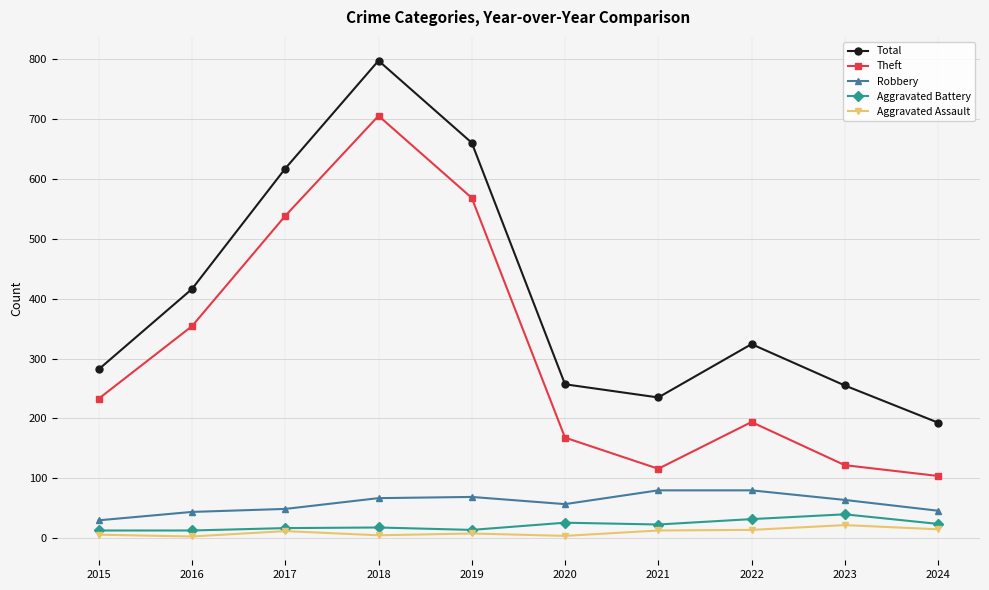

Which series has the widest spread of values?

Total